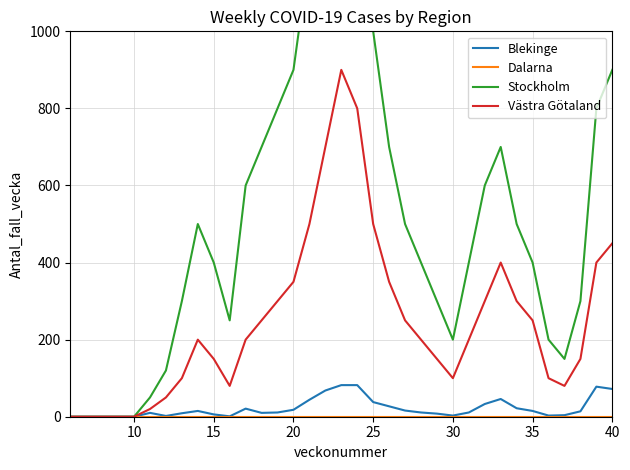

True or false: Dalarna and Västra Götaland cross at least once.

False